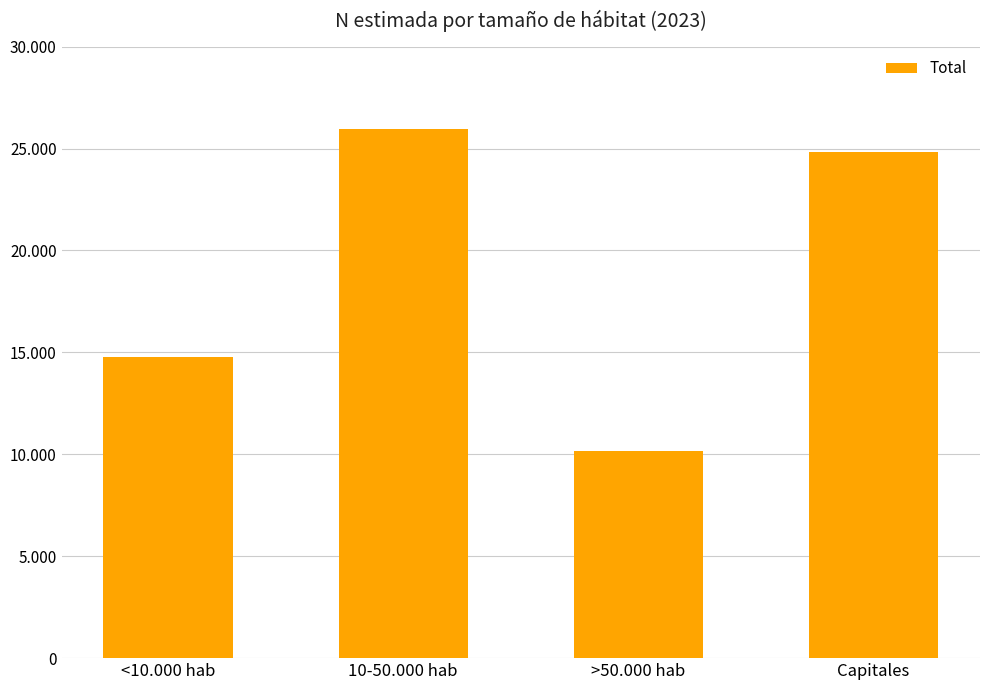

At which label is the value closest to 18064?

<10.000 hab